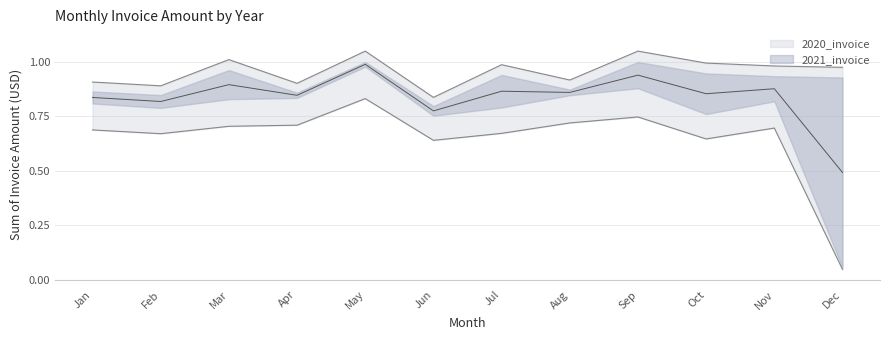

Where is the data nearest to the value 0?

Dec